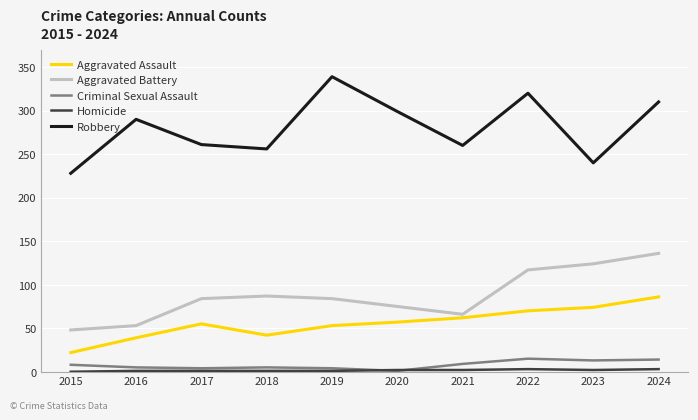

At which category does the chart reach its peak across all series?

2019